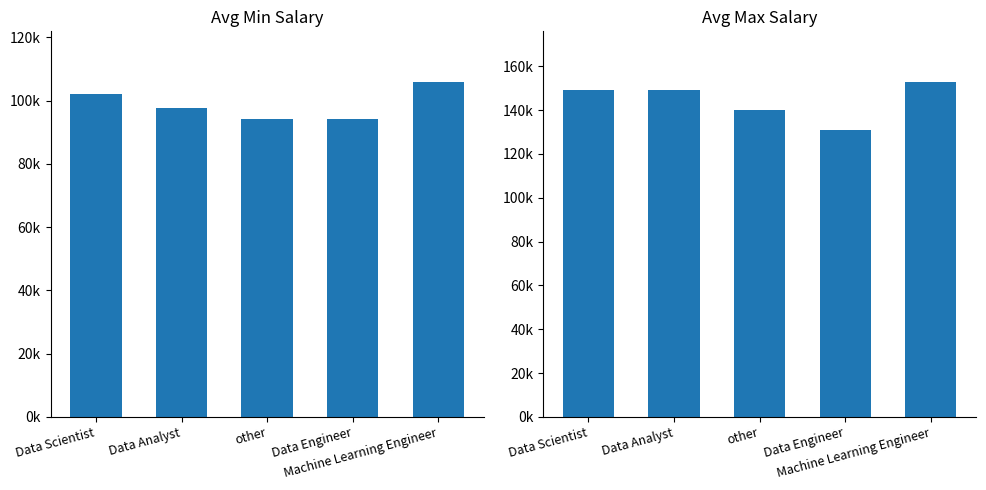

What is the label of the 1st bar from the left?

Data Scientist